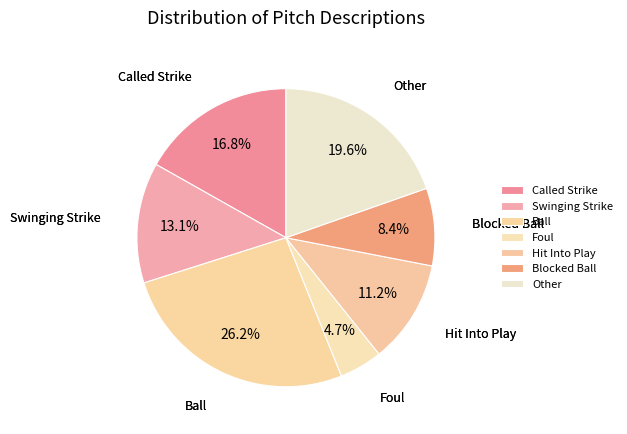

Approximately how many times larger is the value at Called Strike compared to Other?

0.9